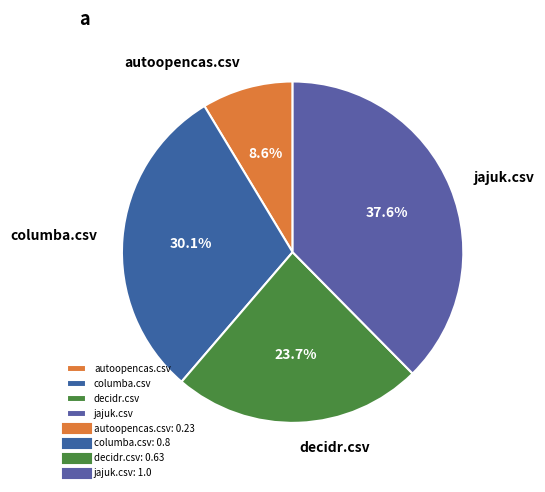

Do decidr.csv and columba.csv together represent more than half of the pie?

Yes